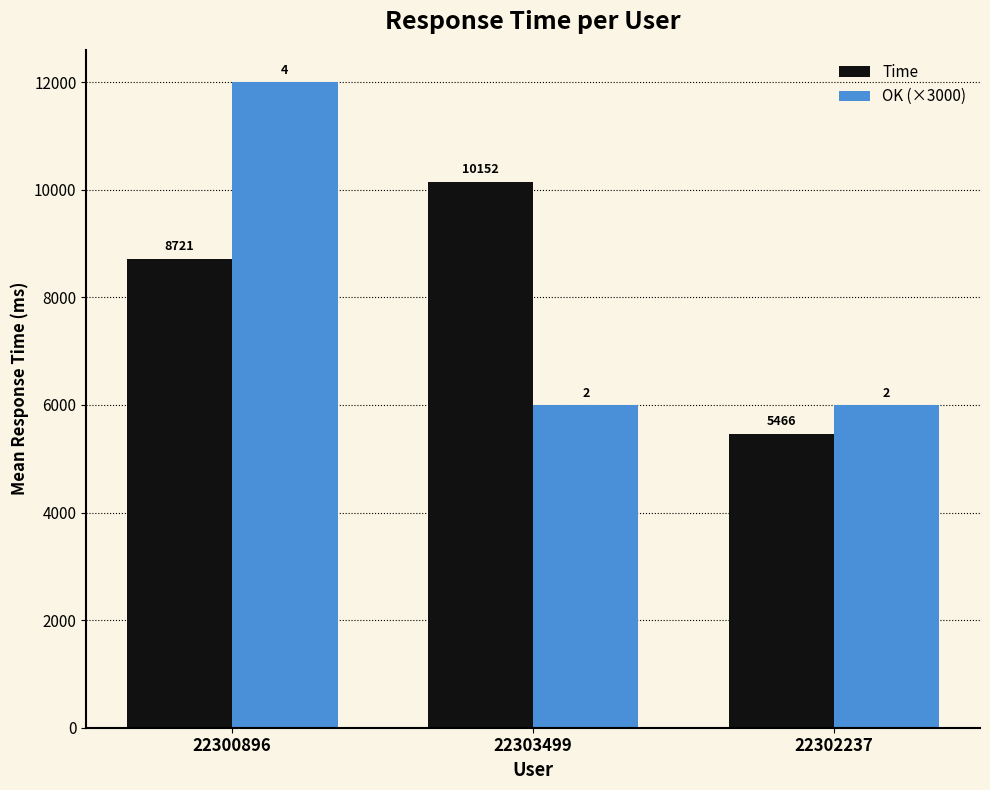

Does the chart contain any negative values?

No